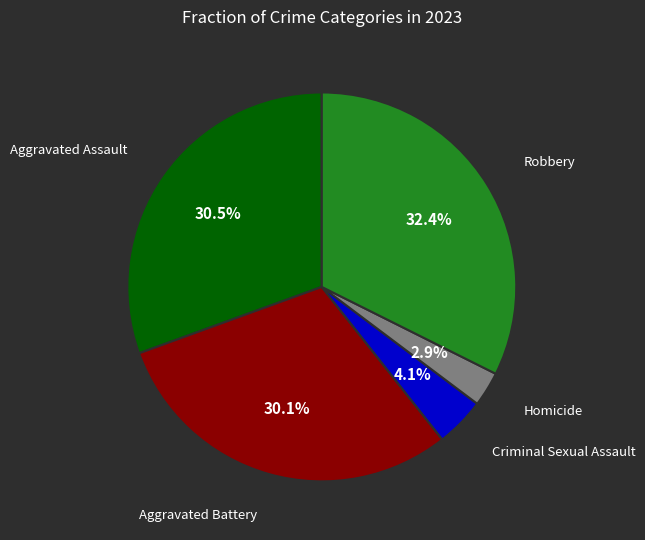

Do Homicide and Robbery together represent more than half of the pie?

No